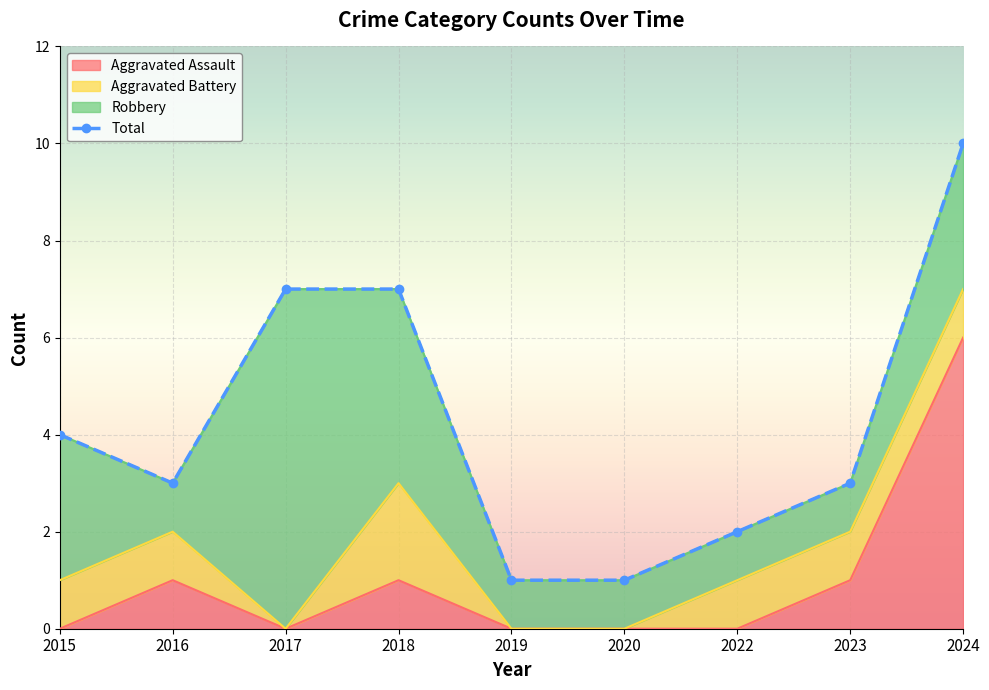

Between 2023 and 2016, which is larger?

2023